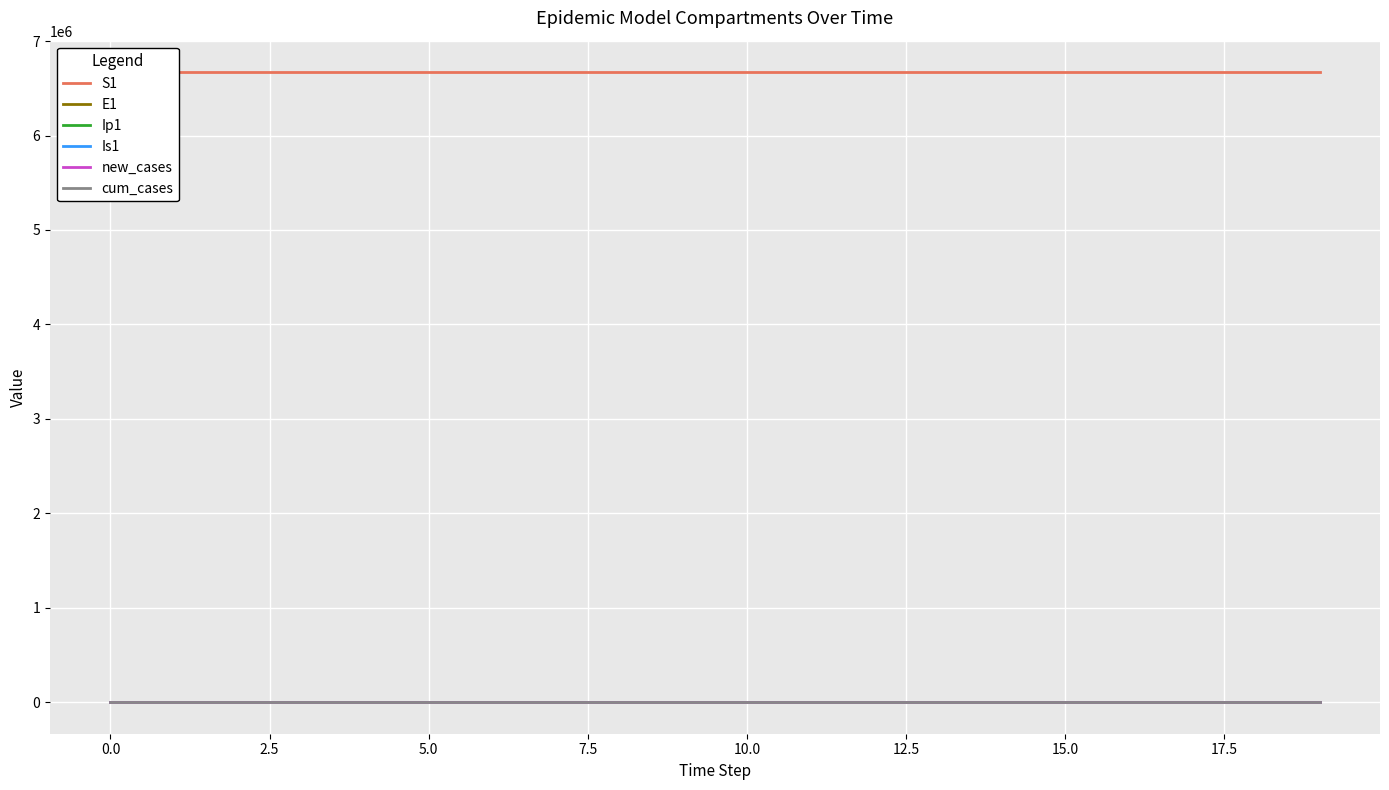

How many lines are shown in the chart?

6